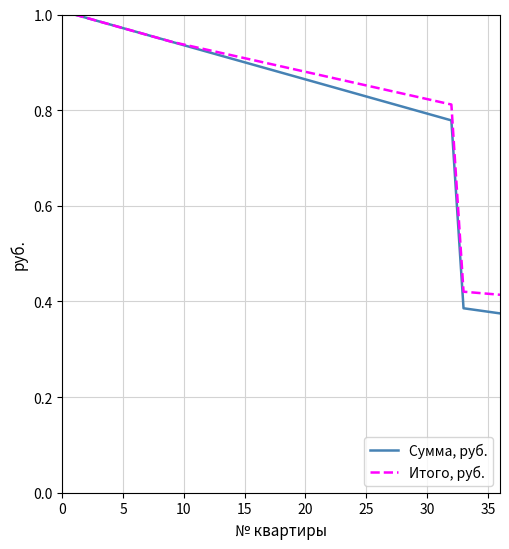

Which series has the widest spread of values?

Сумма, руб.